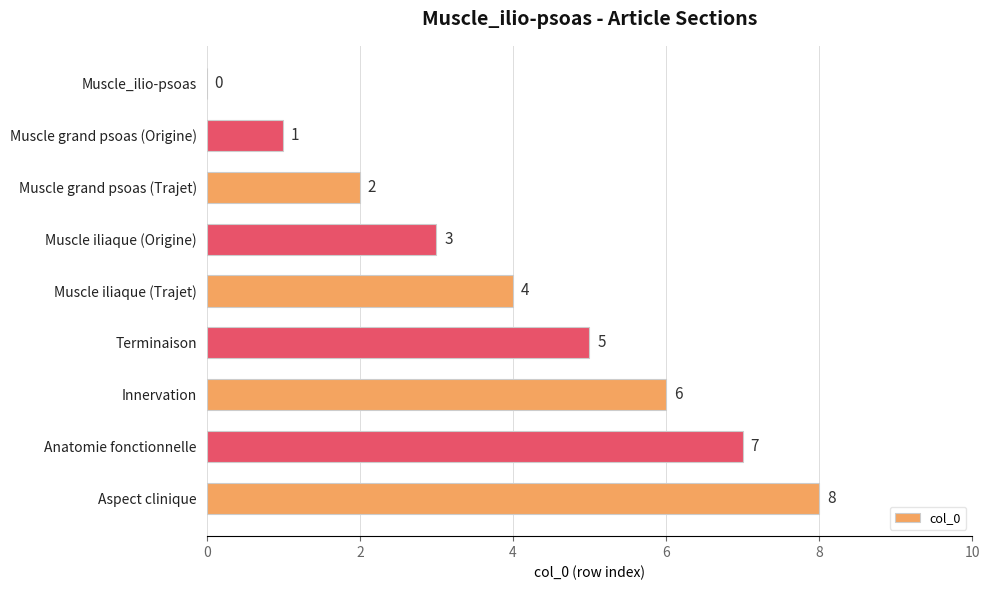

What is the greatest value displayed?

8